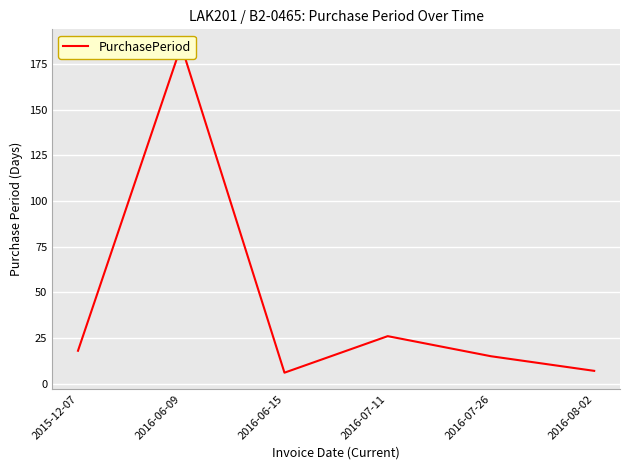

Reading left to right, extract all data points from this chart.

2015-12-07=18	2016-06-09=185	2016-06-15=6	2016-07-11=26	2016-07-26=15	2016-08-02=7